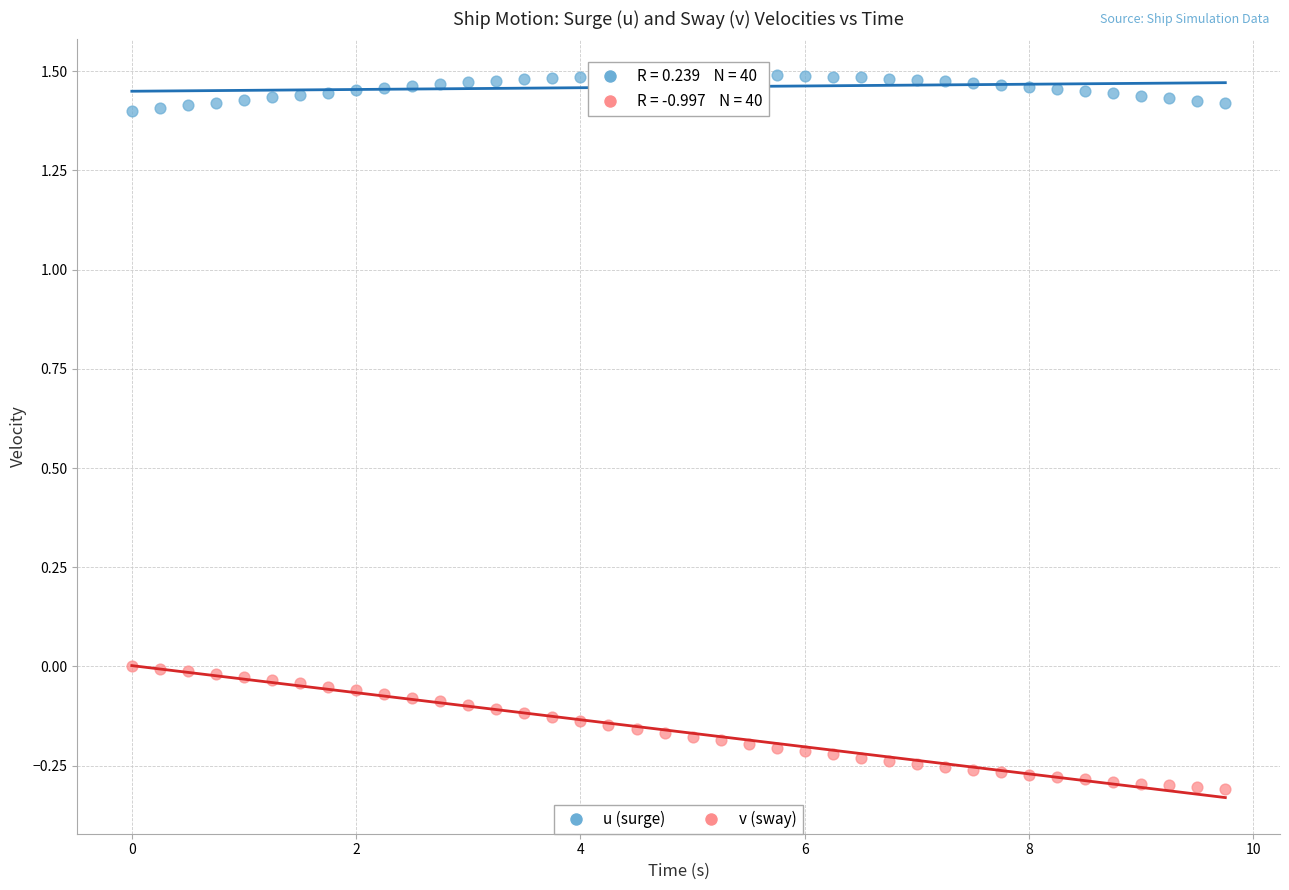

Across all data points, what is the range of X values (max minus min)?

9.8